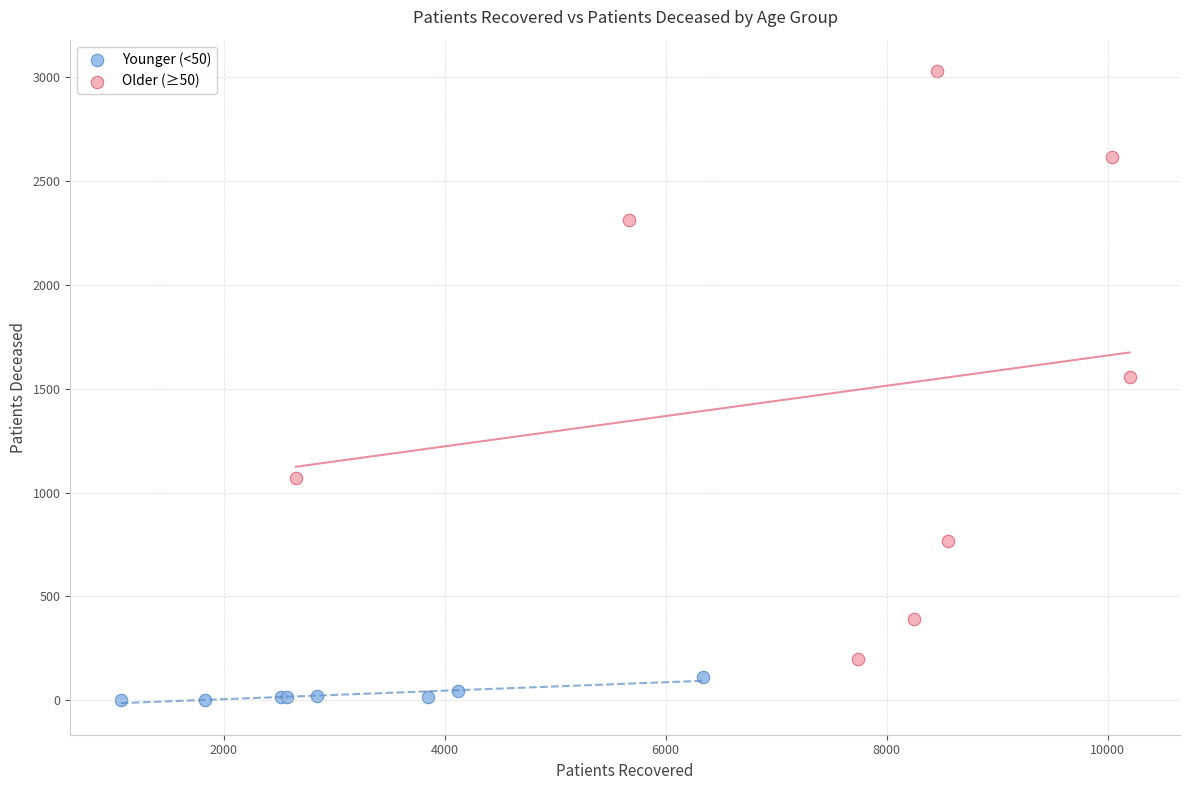

Which series contains the highest Y value?

Older (≥50)